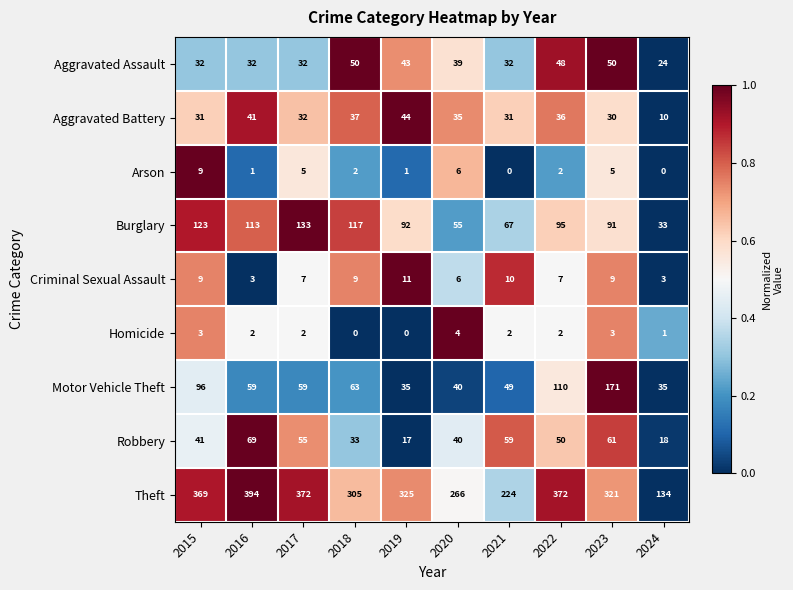

At how many categories does at least one series exceed 363?

4